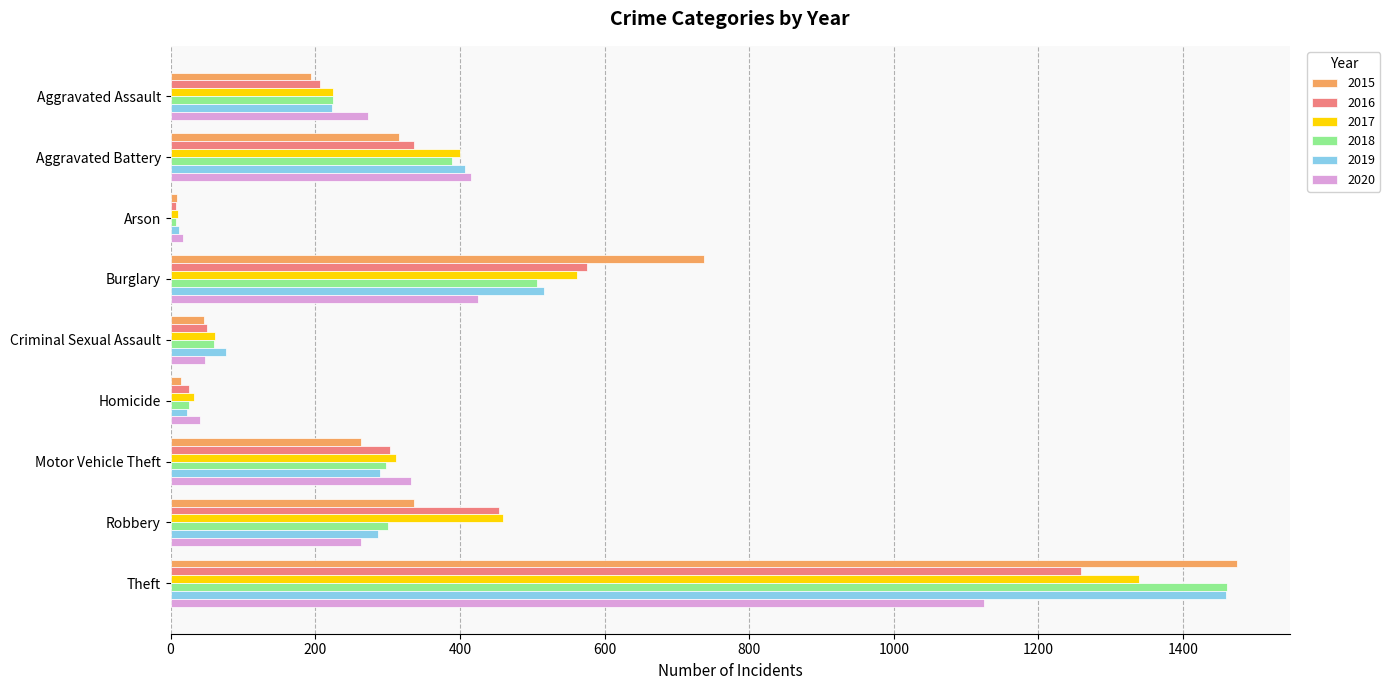

What is the spread (max minus min) of values at Homicide?

26